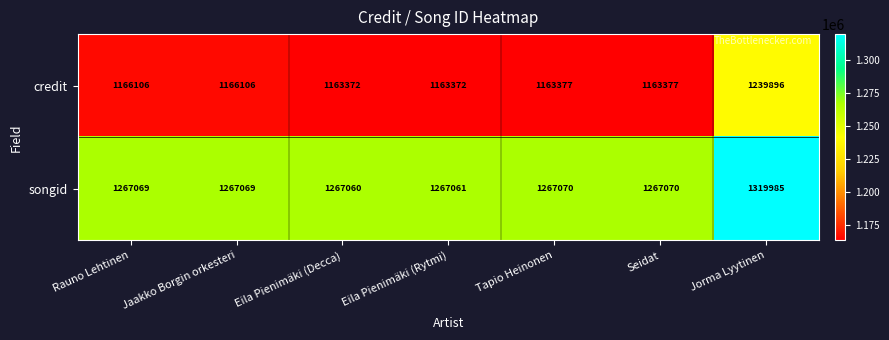

What is the greatest value displayed?

1319985